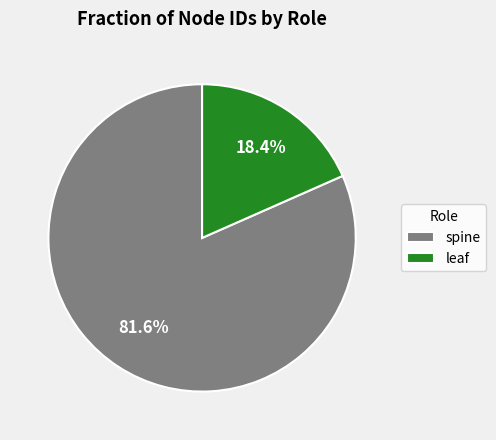

Count the number of slices in the pie.

2